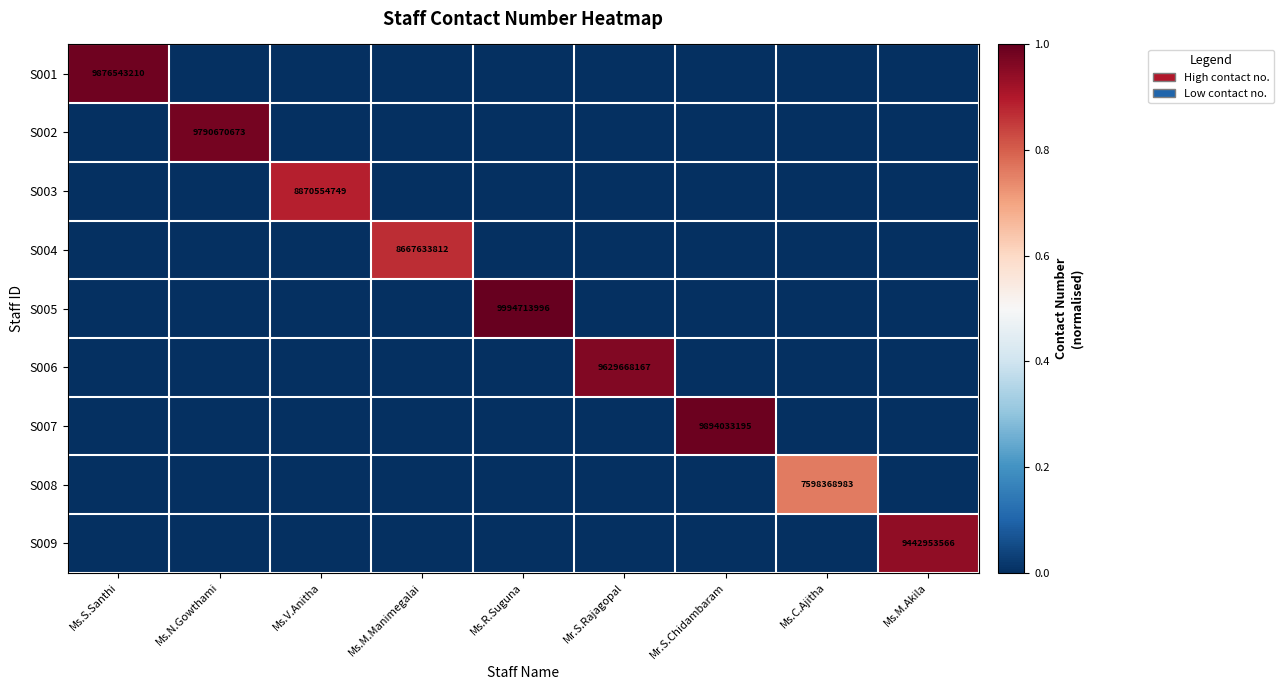

The value of S006 at Mr.S.Rajagopal is 9629668167. True or false?

True